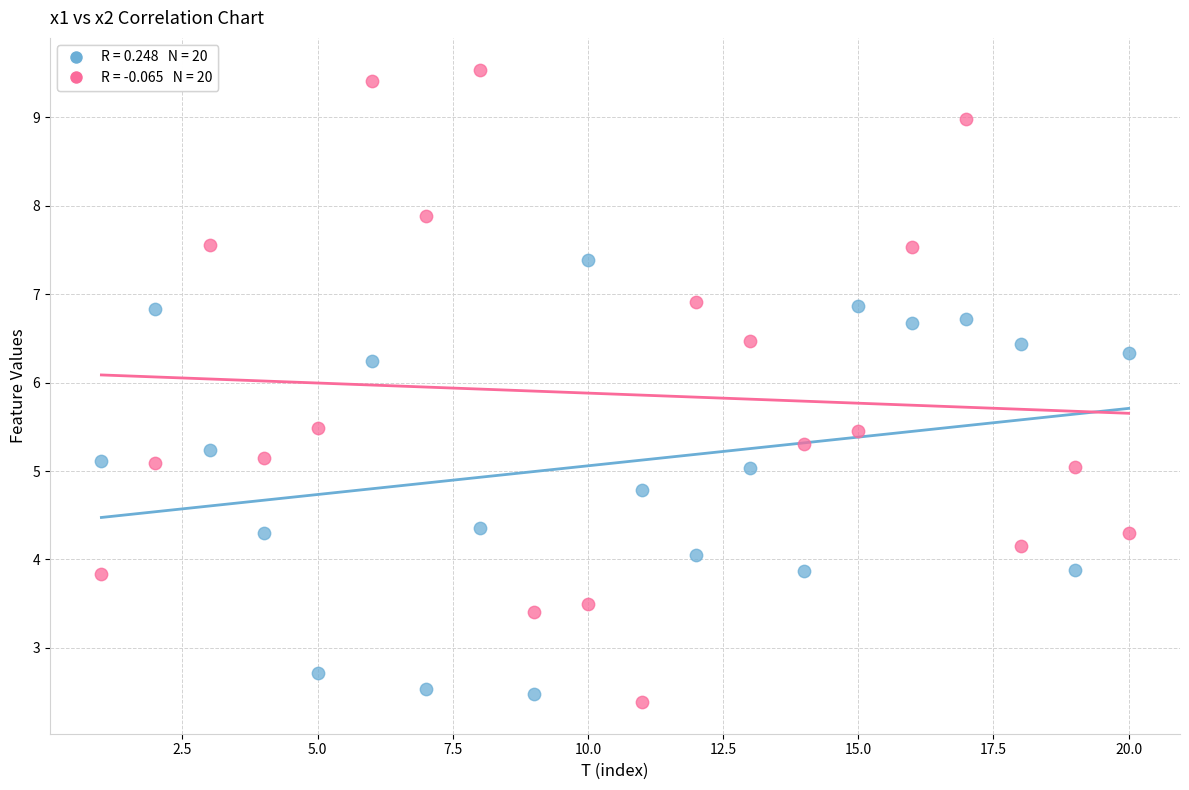

Across all data points, what is the range of X values (max minus min)?

19.0